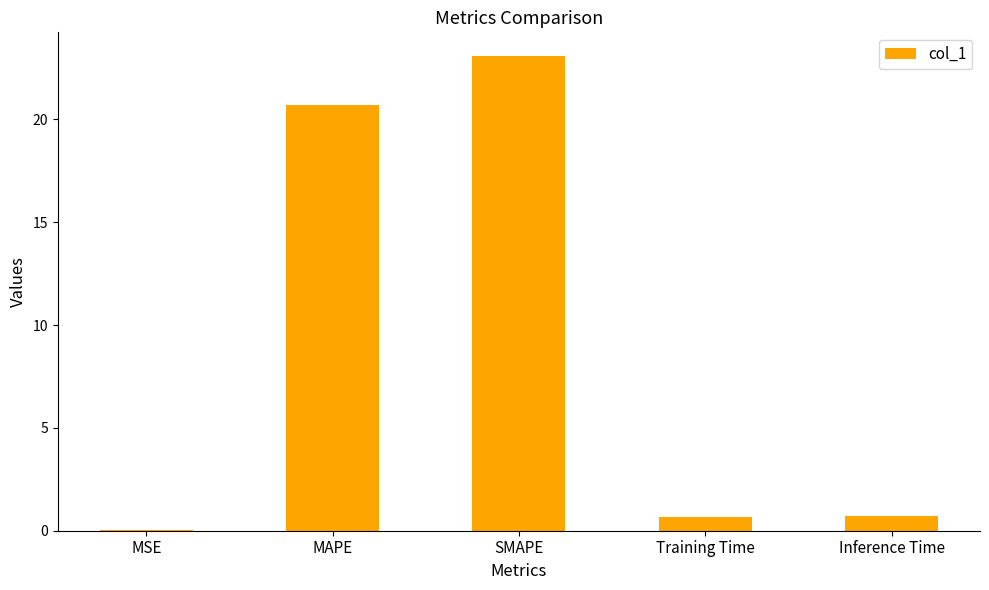

What is the sum of all values?

45.2